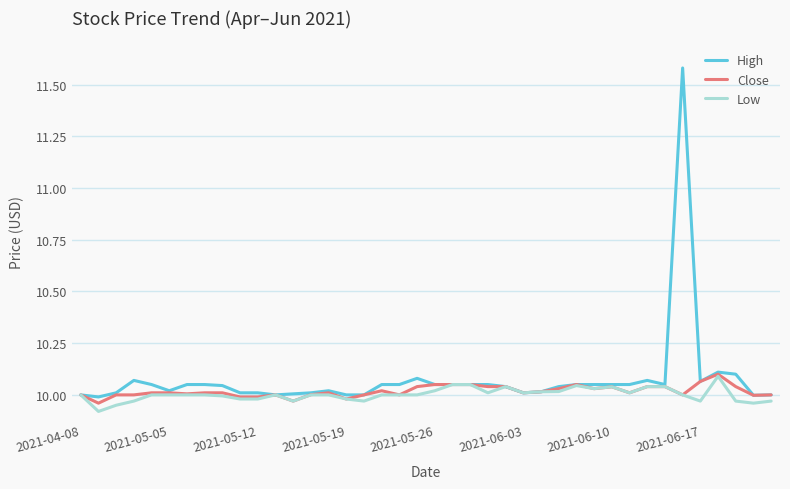

How many lines are shown in the chart?

3